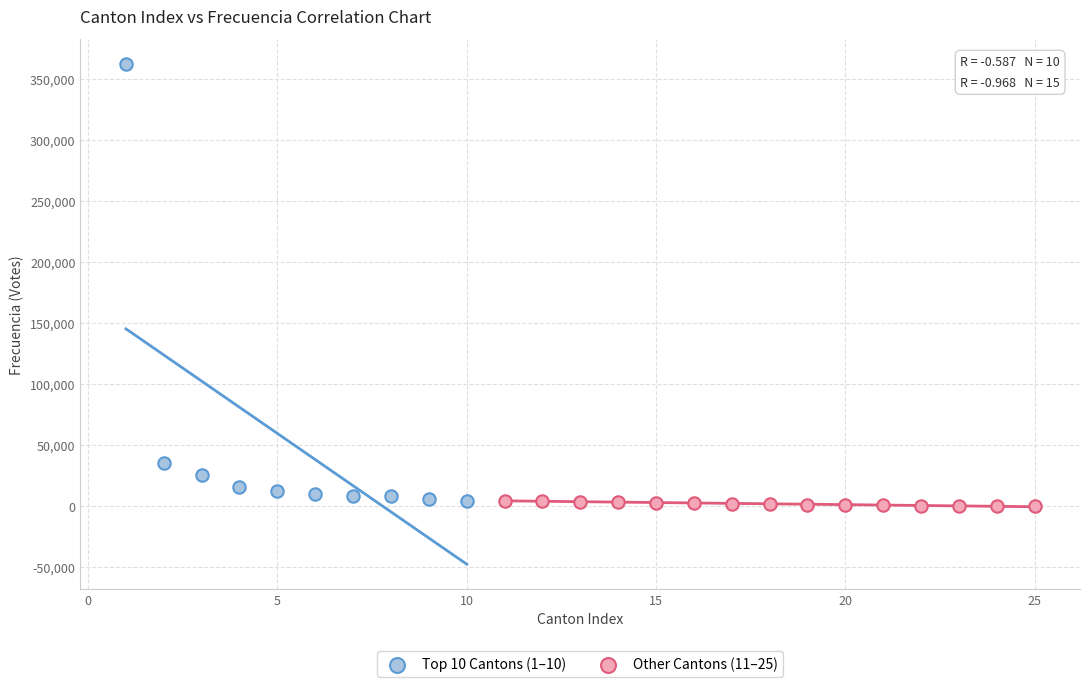

Which series contains the highest Y value?

Top 10 Cantons (1–10)